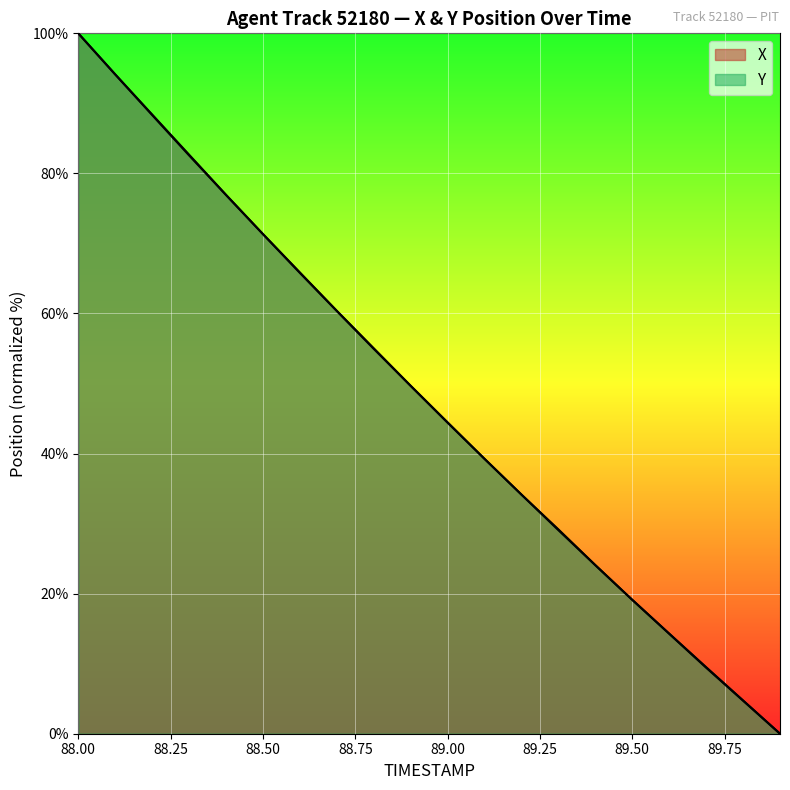

Rank the series by their maximum value, from highest to lowest.

X, Y